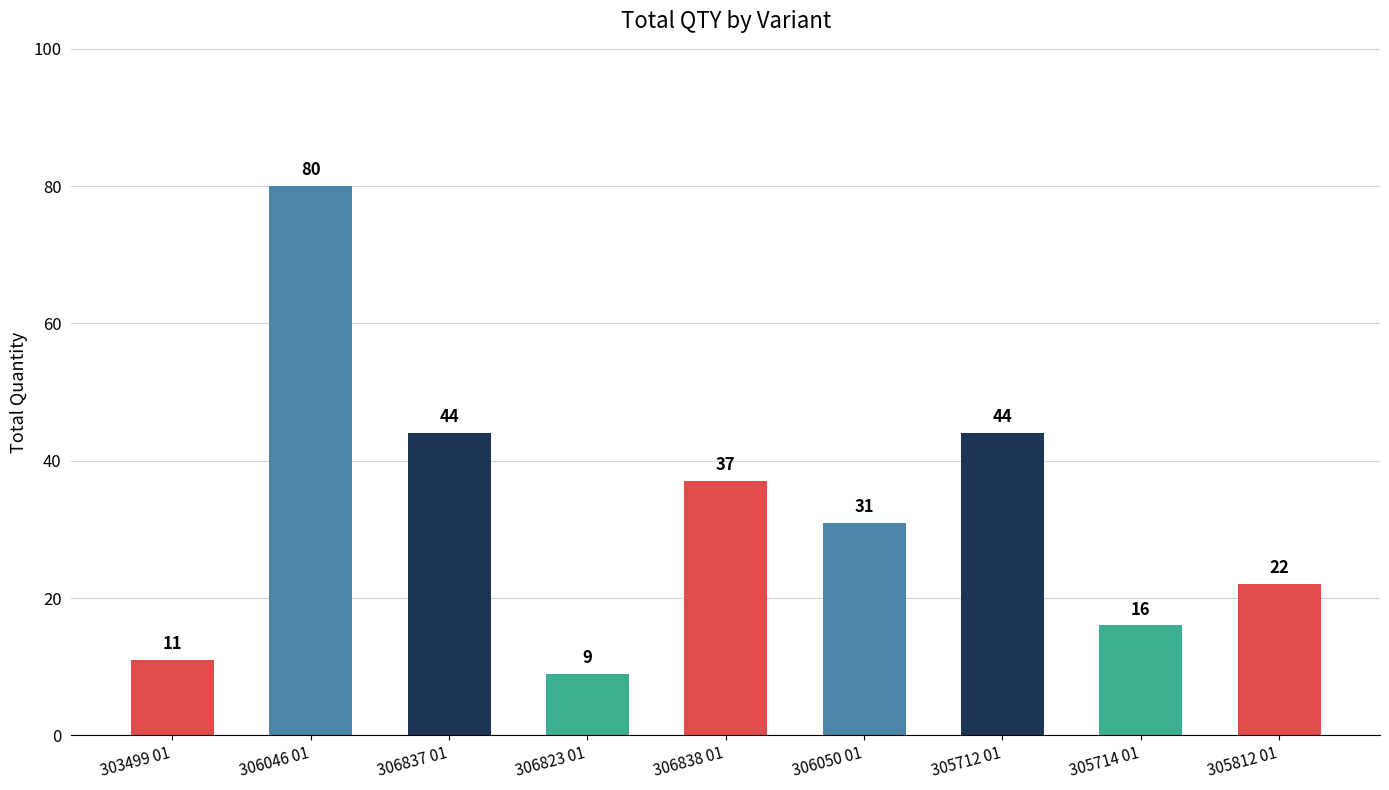

What is the minimum value shown in the chart?

9